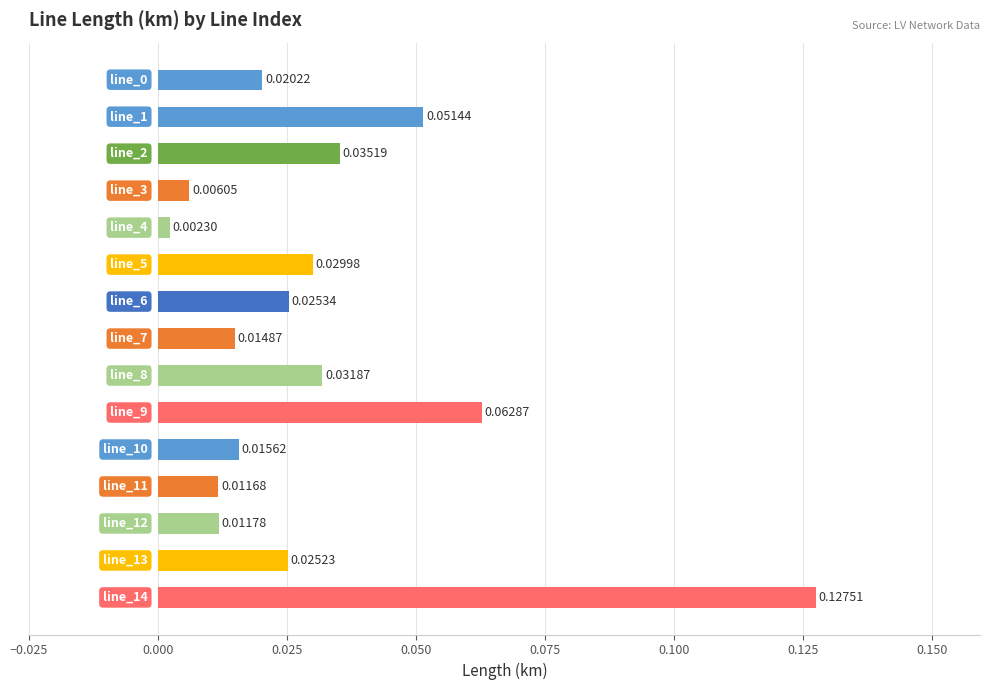

What is the sum of all values?

0.5